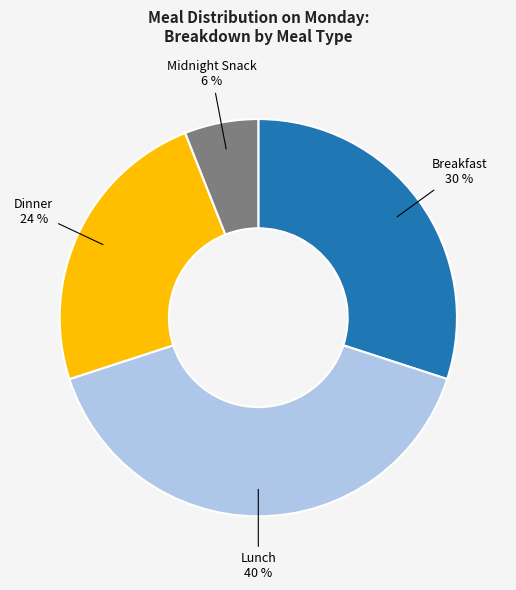

Rank the categories by value from lowest to highest.

Midnight Snack, Dinner, Breakfast, Lunch